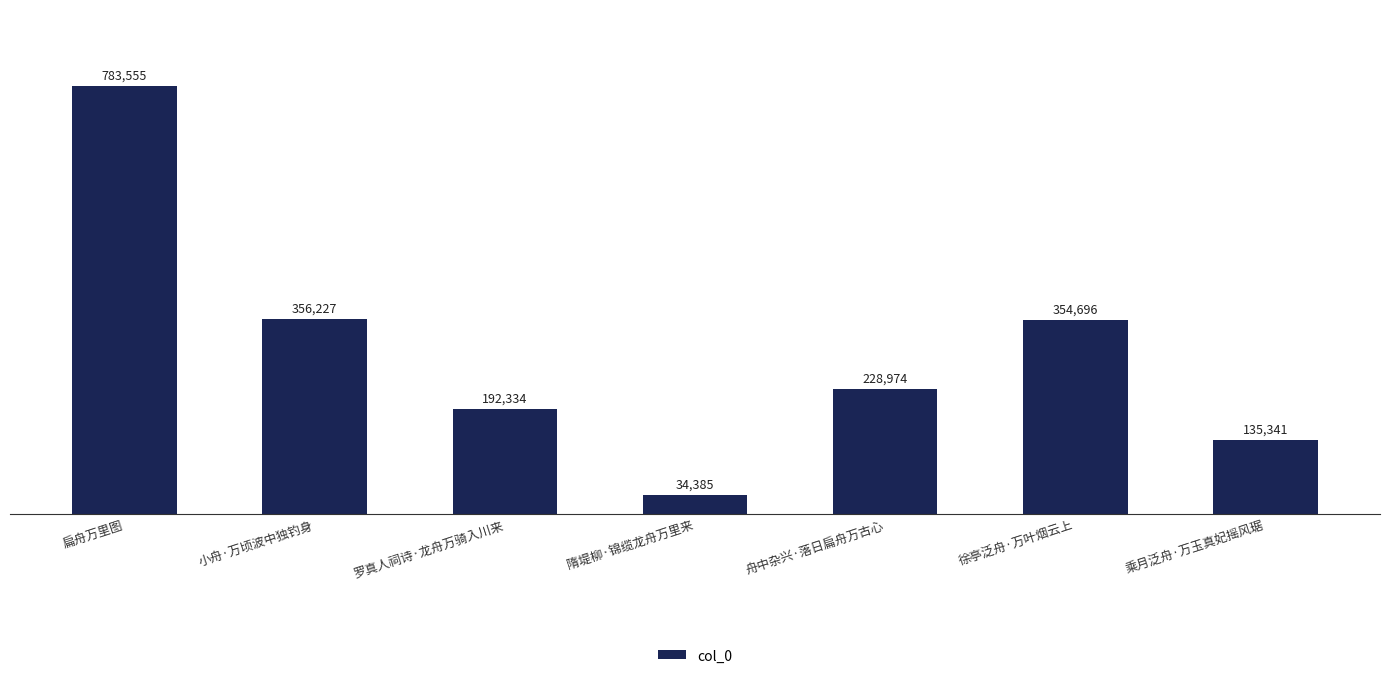

What is the change in value from 舟中杂兴·落日扁舟万古心 to 乘月泛舟·万玉真妃摇风琚?

-93633